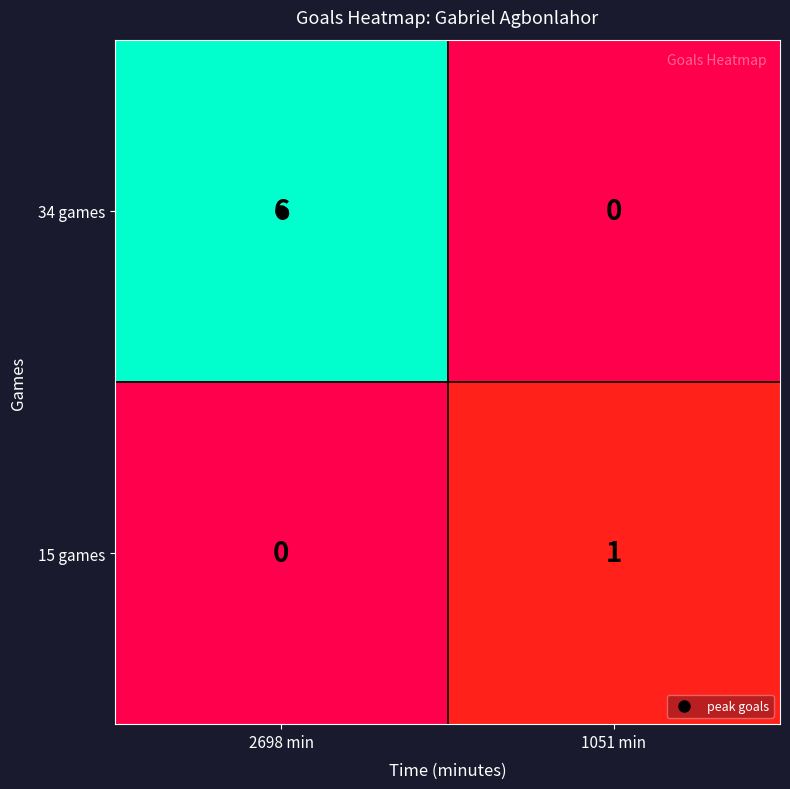

At which label does 15 games reach its peak?

1051 min